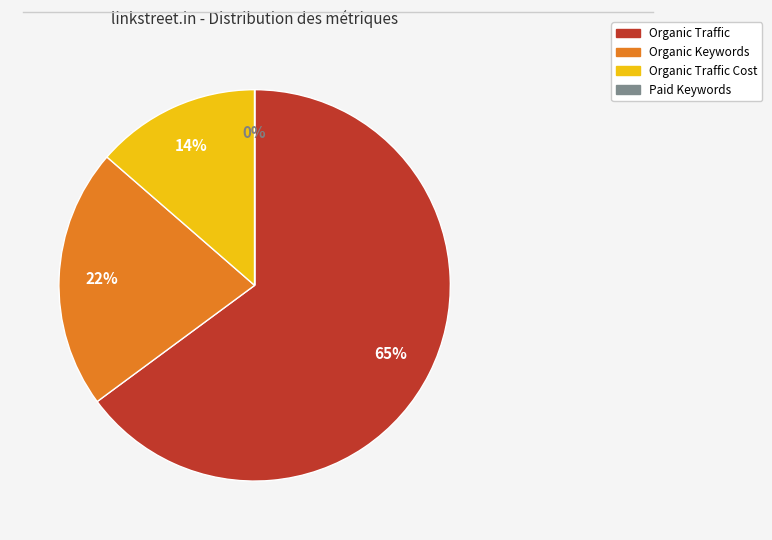

To the nearest percent, what is the average slice percentage?

25%